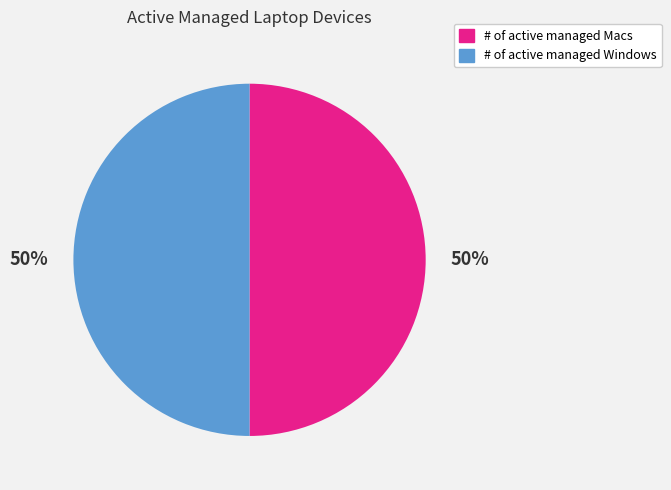

What is the ratio of the value at # of active managed Macs to the value at # of active managed Windows?

1.0